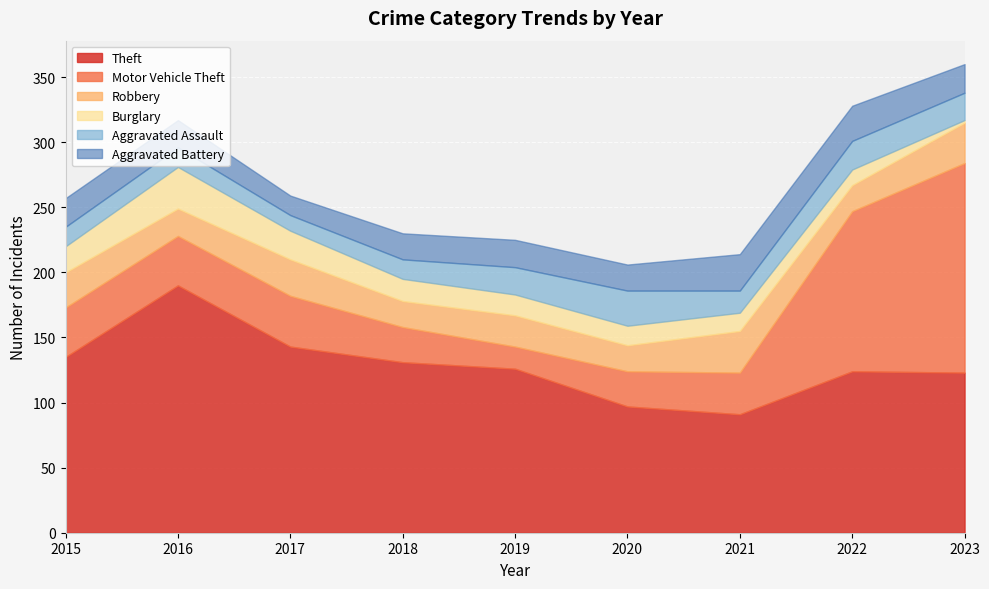

Reading left to right, extract all data points from this chart.

Theft: 135	190	143	131	126	97	91	124	123
Motor Vehicle Theft: 38	38	39	27	17	27	32	123	161
Robbery: 27	21	28	20	24	20	32	20	31
Burglary: 20	32	22	17	16	15	14	12	2
Aggravated Assault: 15	15	12	15	21	27	17	22	21
Aggravated Battery: 22	21	15	20	21	20	28	27	22